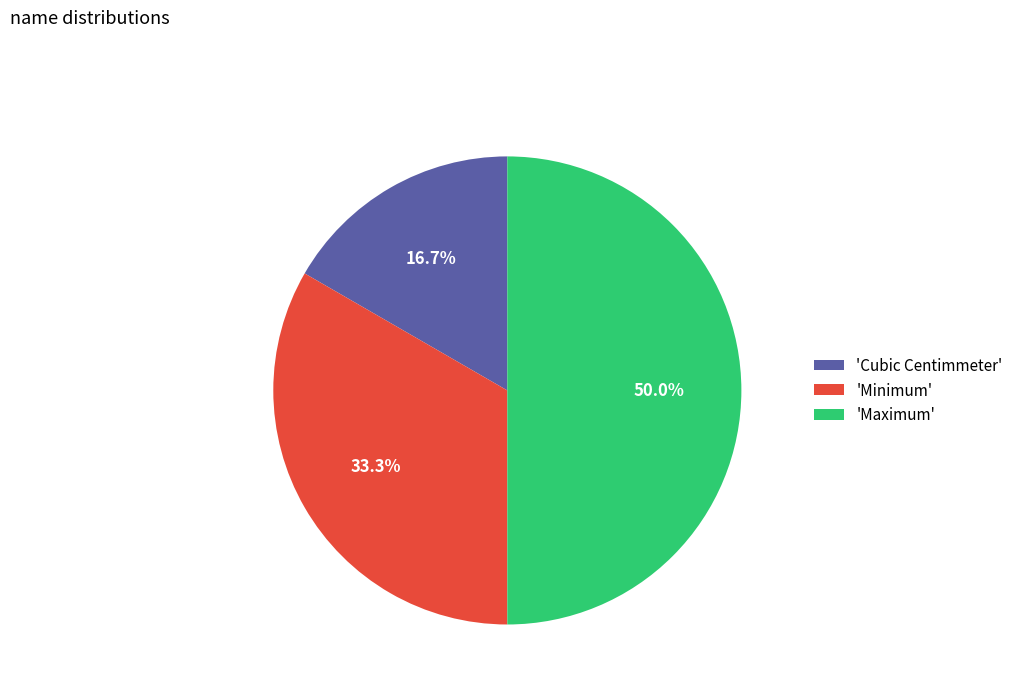

Count the number of slices in the pie.

3